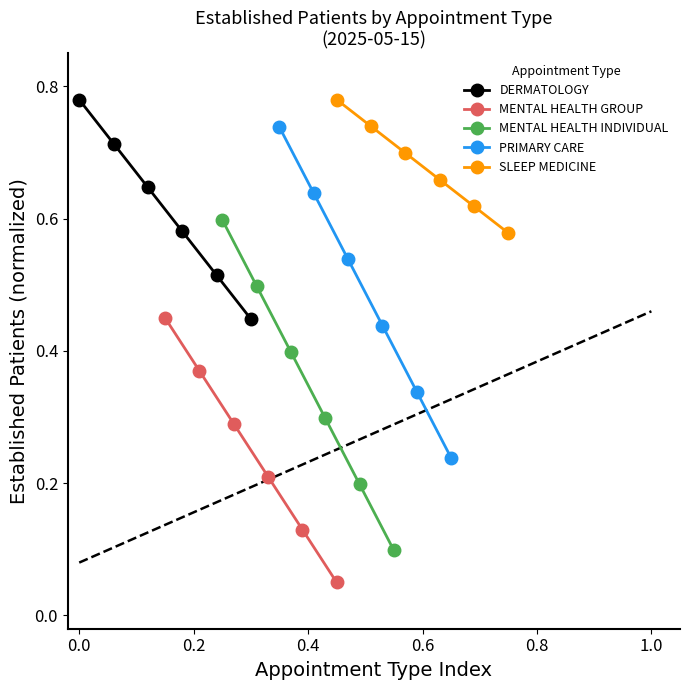

True or false: SLEEP MEDICINE and MENTAL HEALTH INDIVIDUAL cross at least once.

False